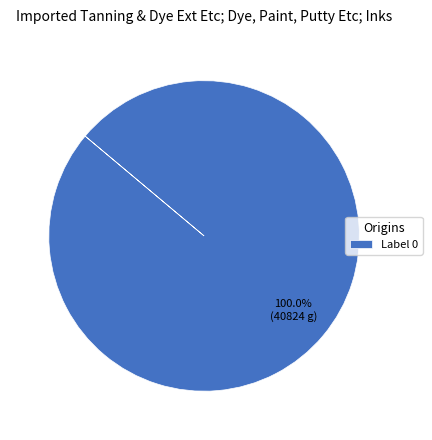

Rank the categories by value from lowest to highest.

Label 0